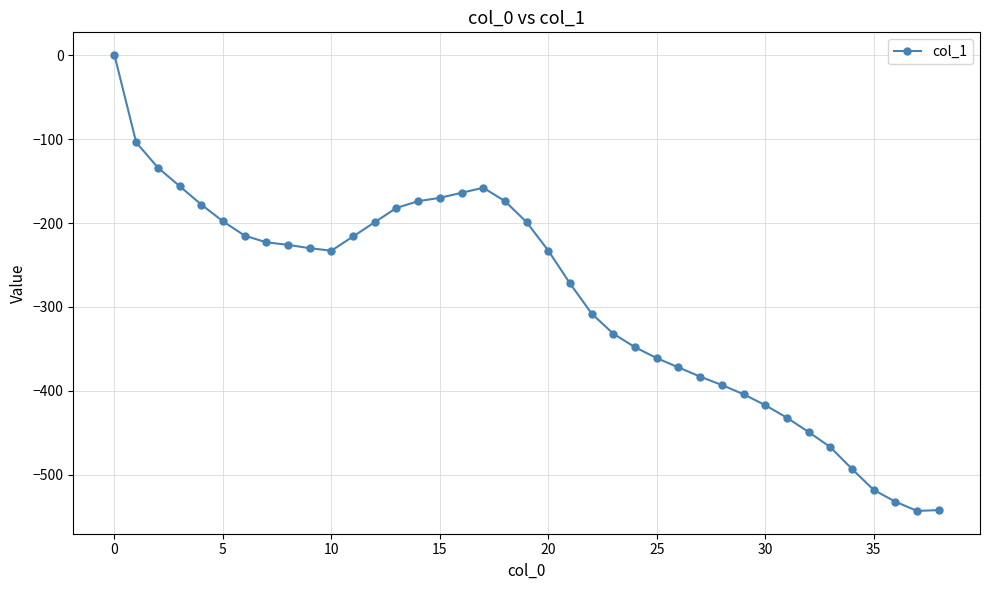

How many distinct data groups are displayed?

1